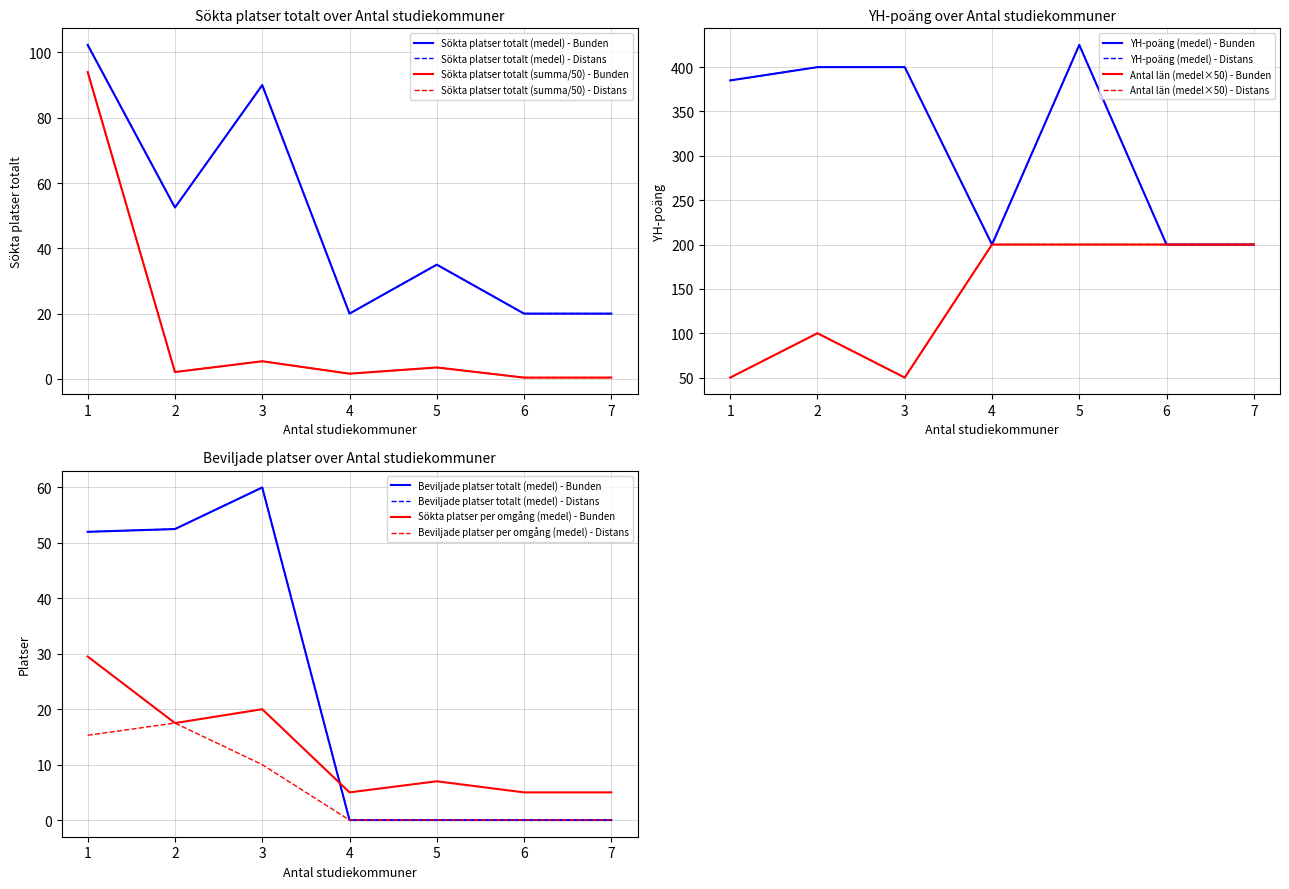

What is the maximum value shown in the chart?

430